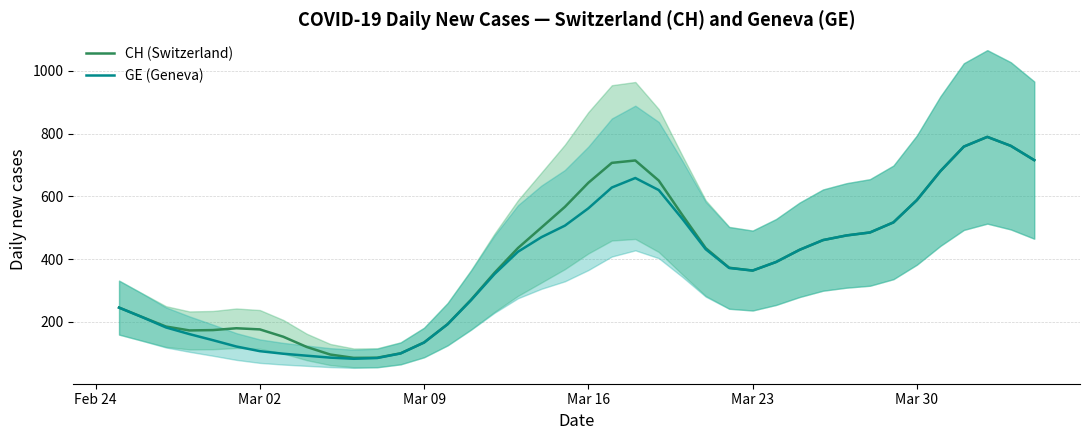

True or false: CH has a value of 516.5 at 26.

False